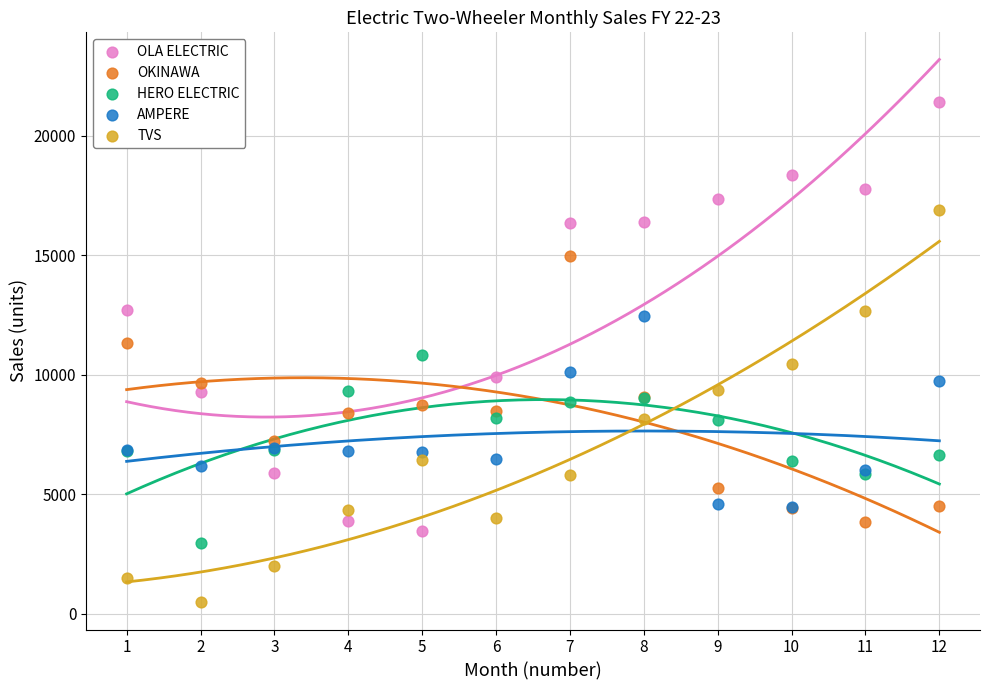

Which series has the largest Y range (max minus min)?

OLA ELECTRIC